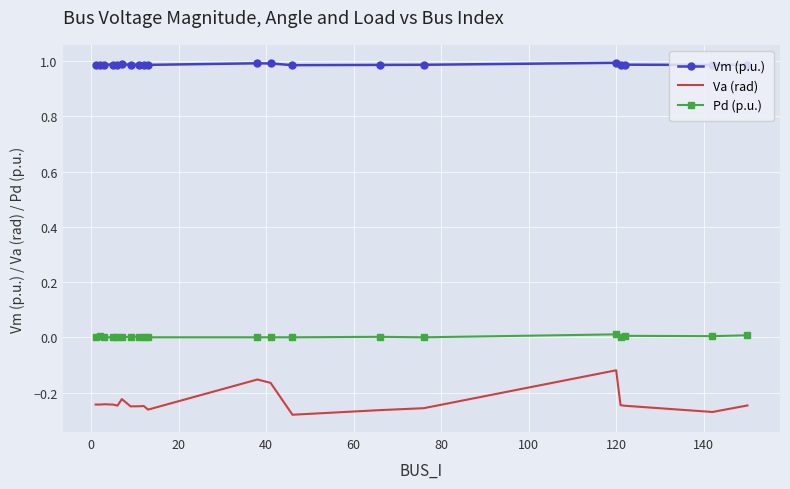

Which series has the largest range (max minus min)?

Va (rad)